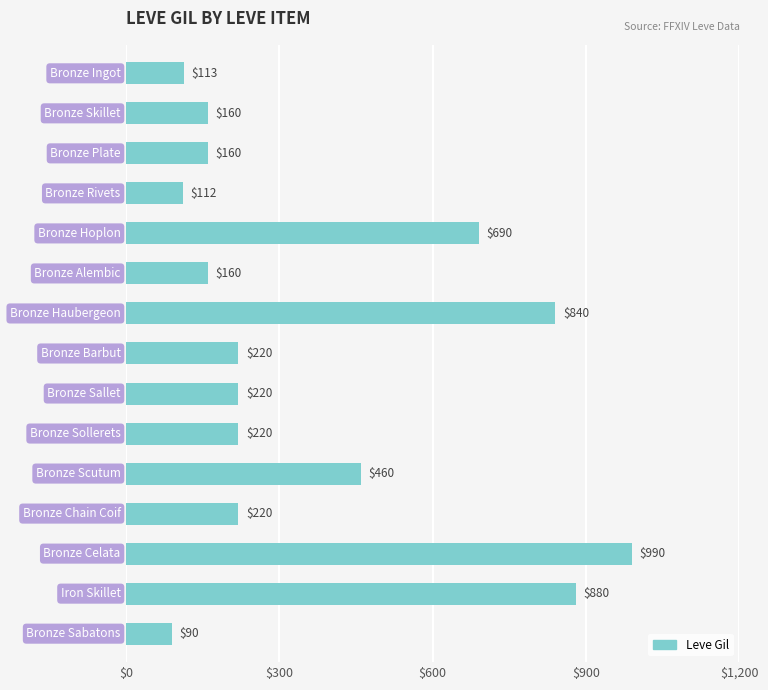

What is the value of the 2nd bar from the top?

160